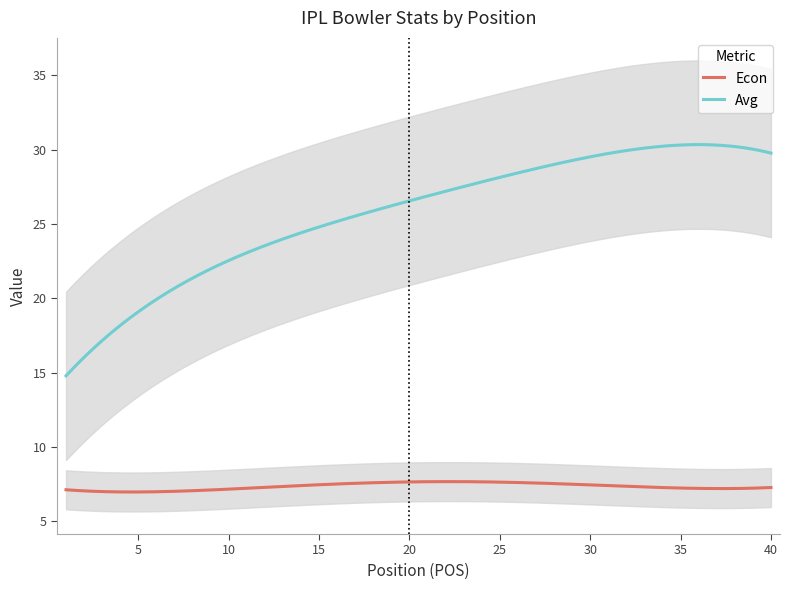

True or false: Econ and Avg cross at least once.

False